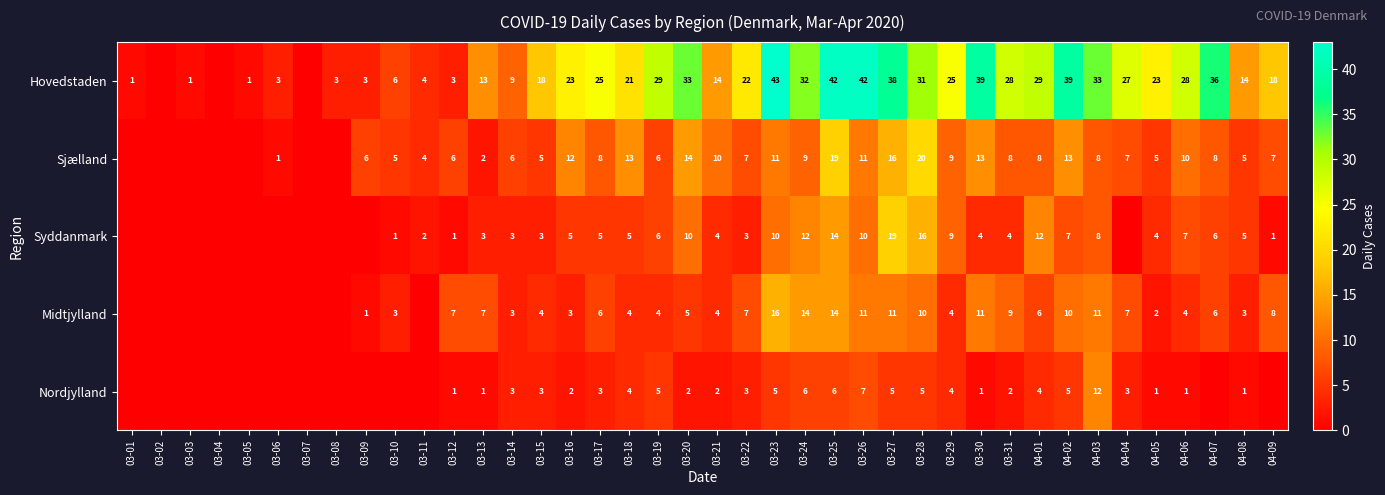

The value of Sjælland at 04-03 is 8. True or false?

True